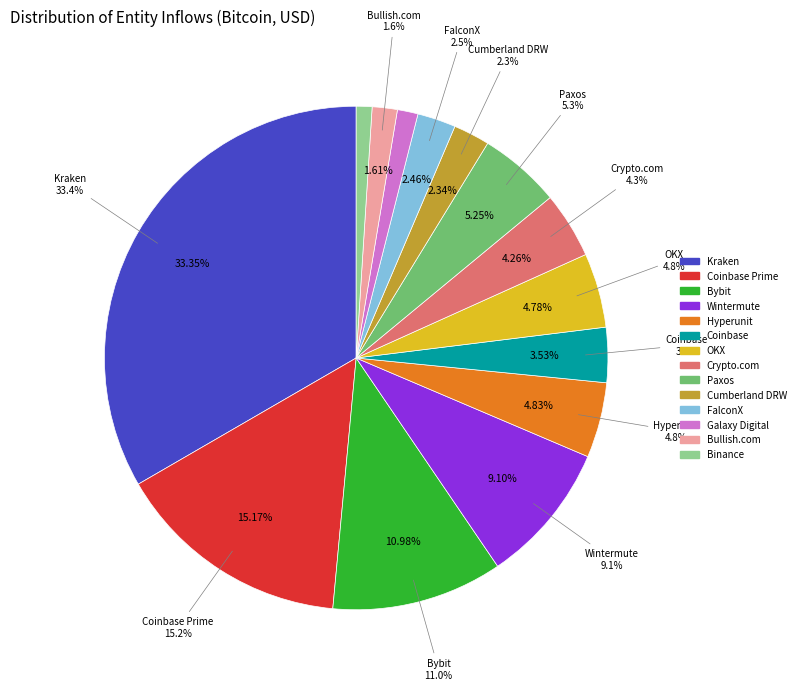

The OKX slice represents 1% of the pie. True or false?

False